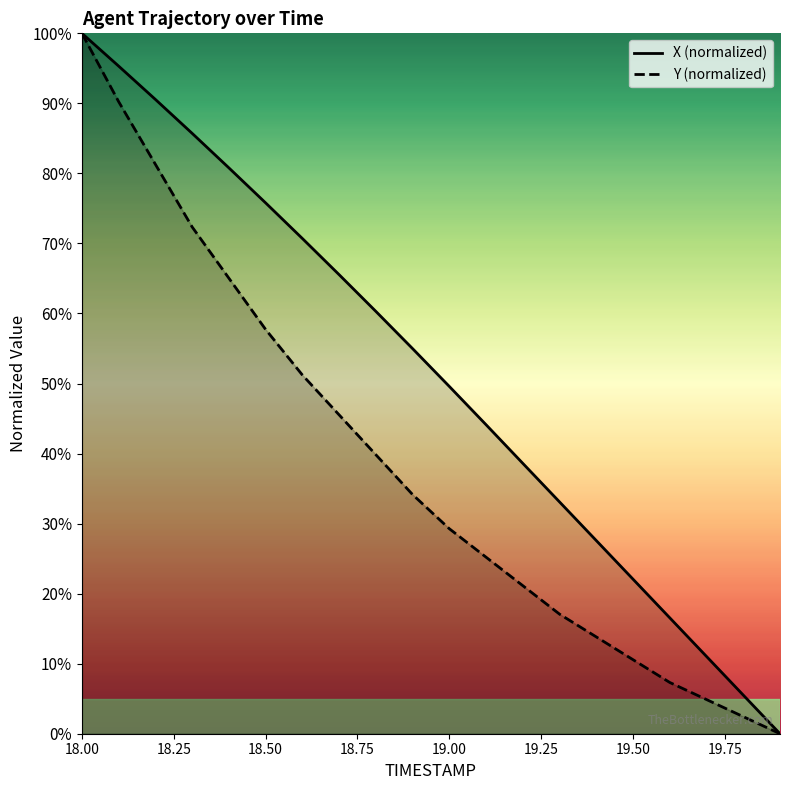

What is the value of the Y (normalized) point at the 11th from the left?

29.3